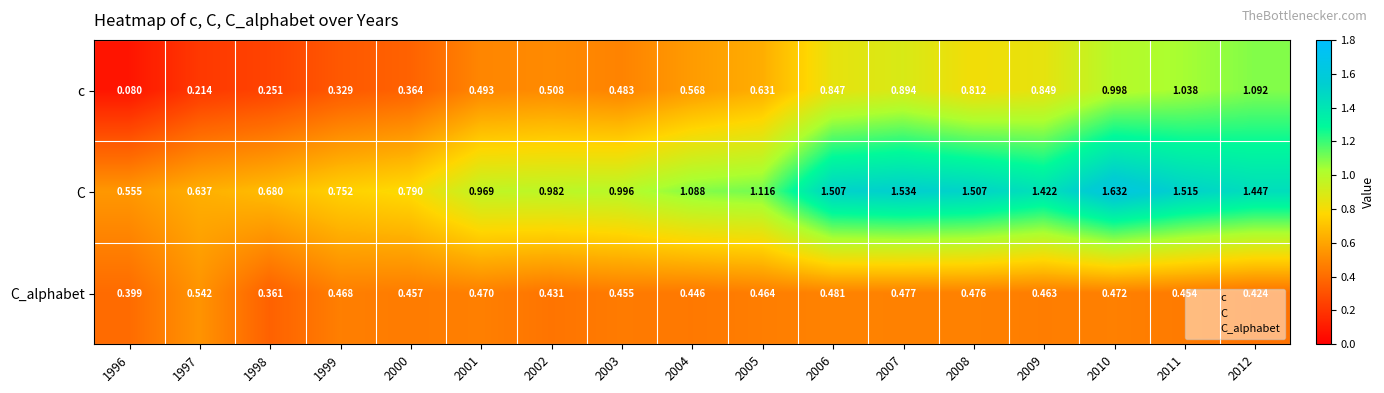

At 1999, list the series in order from largest to smallest.

C, C_alphabet, c